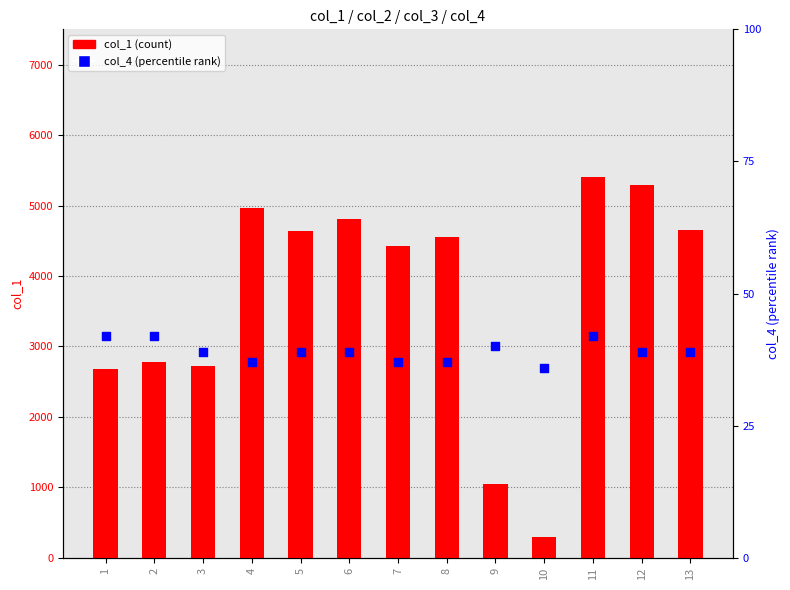

Which series has the widest spread of Y values?

col_1 (count)